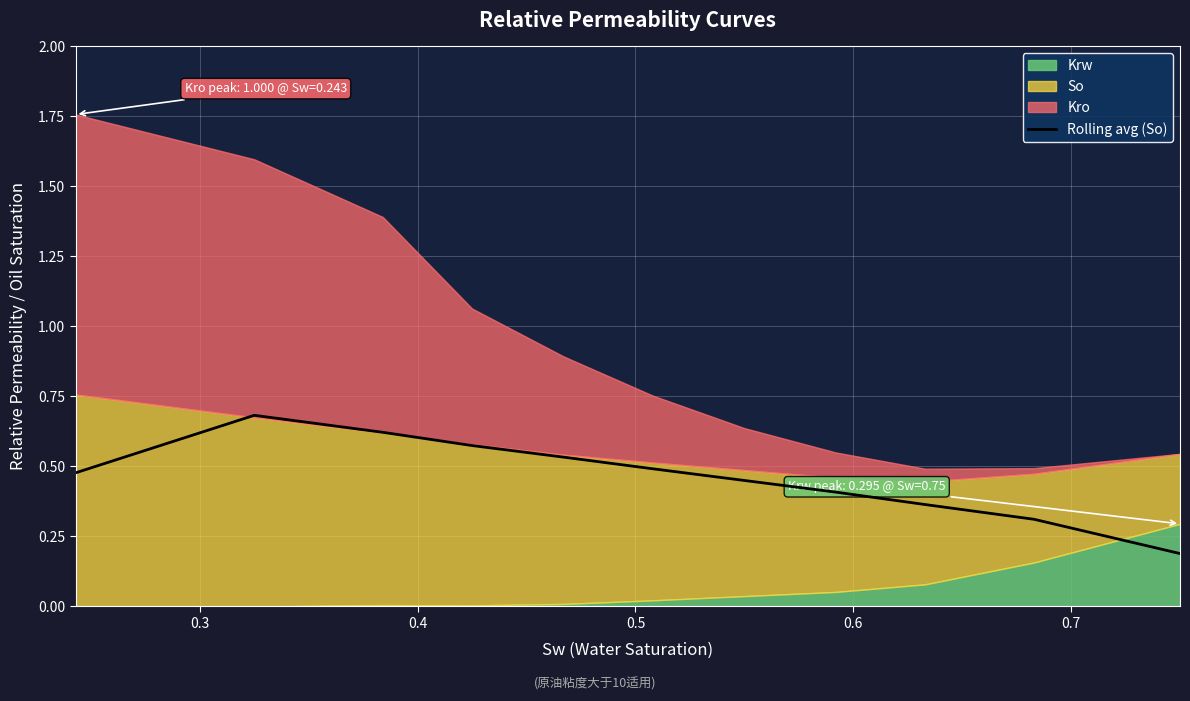

What is the highest value of the Rolling avg (So) series?

0.7